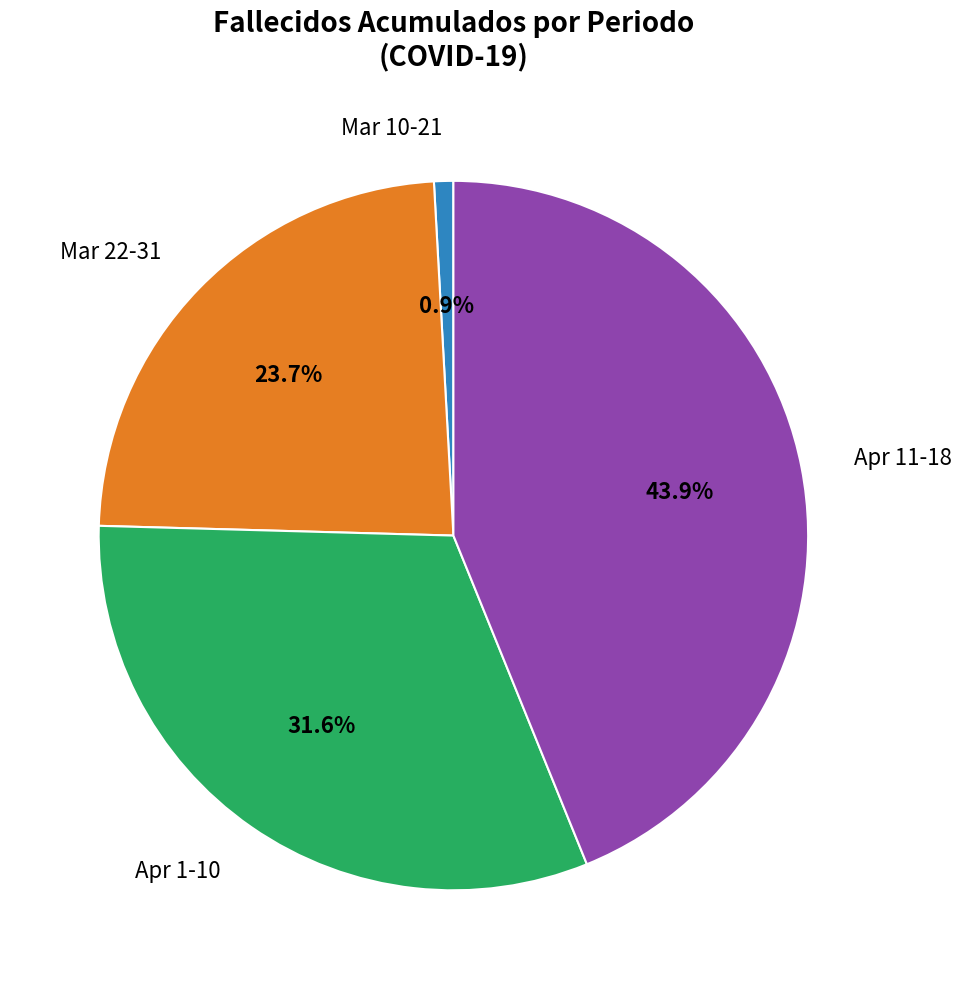

Does any single category account for the majority?

No